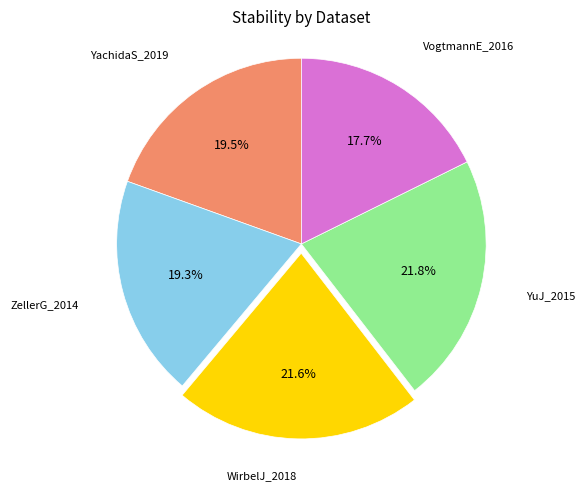

Is there a majority slice in this chart?

No